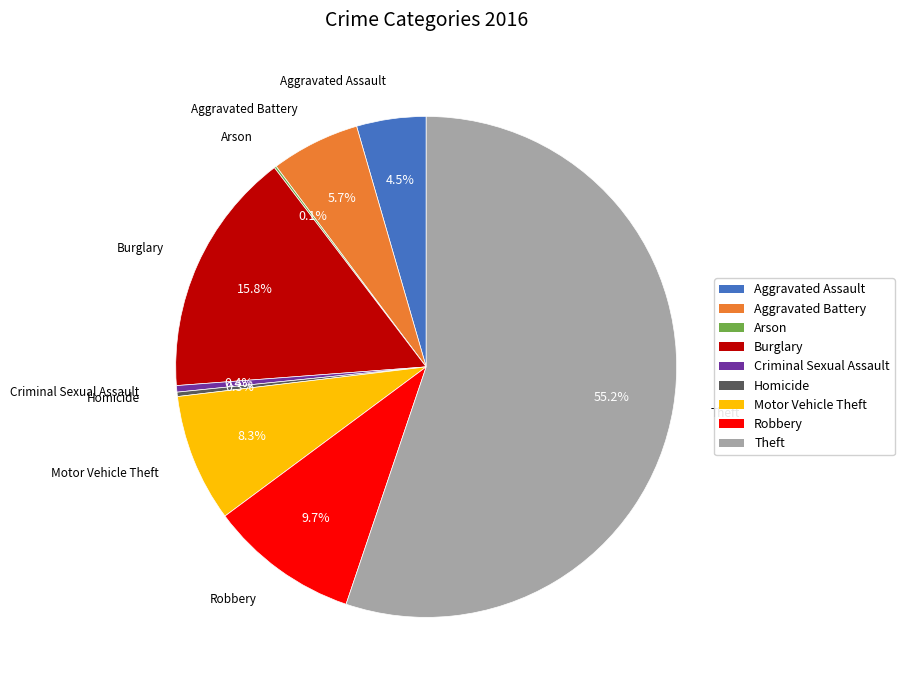

Which slice represents more than half of the pie?

Theft